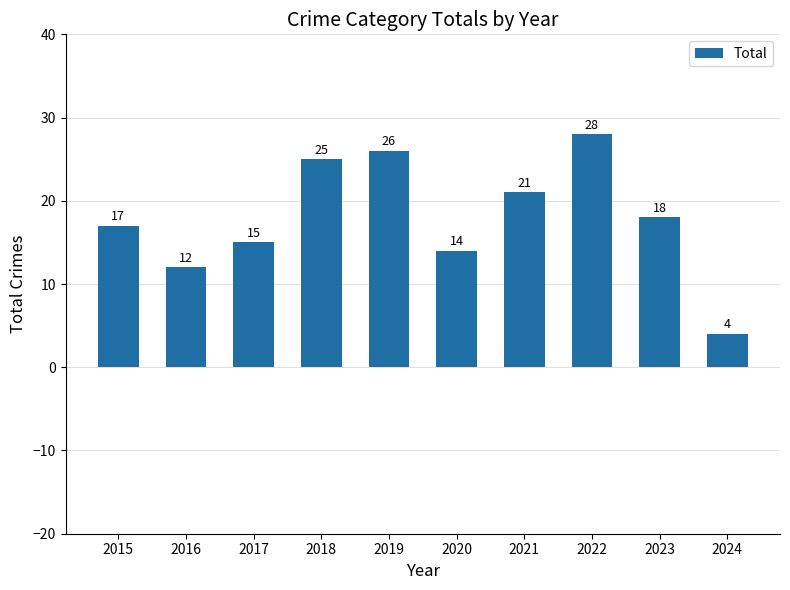

What is the change in value from 2017 to 2021?

+6